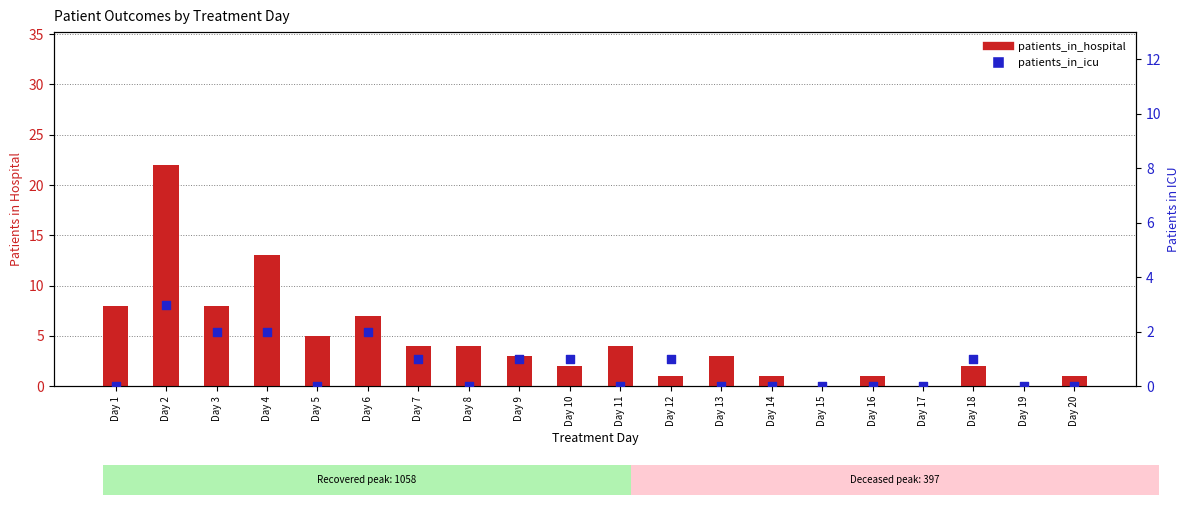

Which series contains the highest Y value?

patients_in_hospital